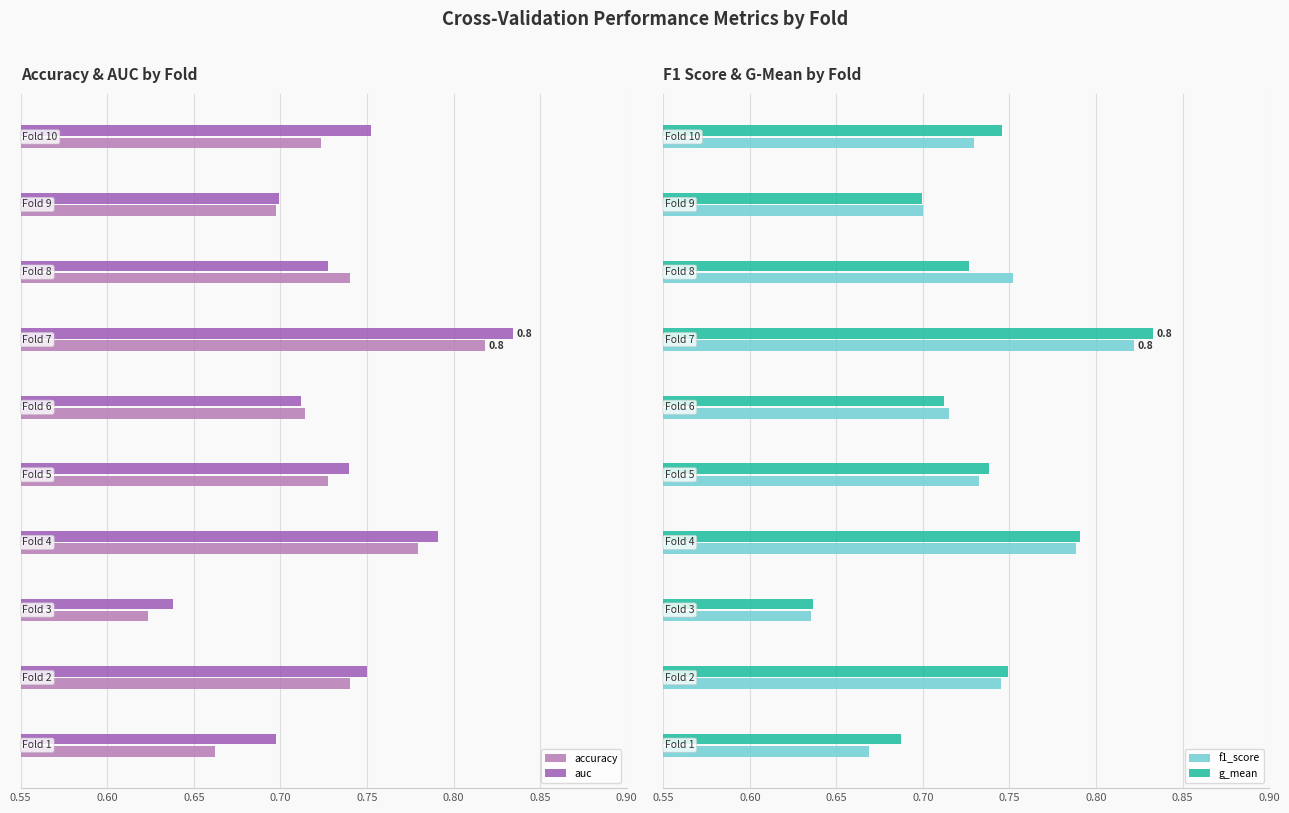

What are all the series names shown in the legend?

accuracy, auc, f1_score, g_mean